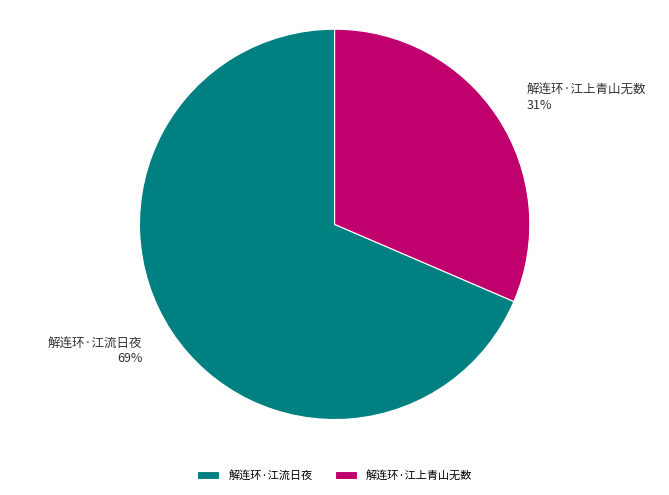

Approximately how many times larger is the value at 解连环·江流日夜 compared to 解连环·江上青山无数?

2.2